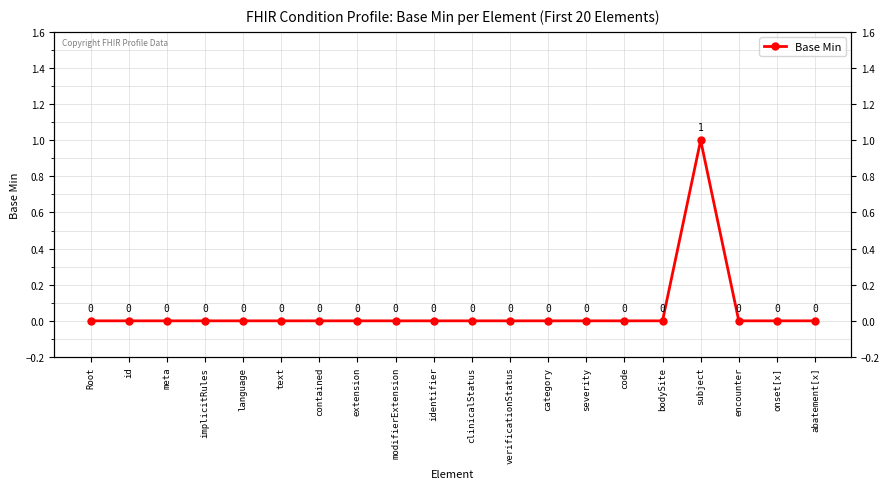

Rank the categories by value from highest to lowest.

subject, Root, id, meta, implicitRules, language, text, contained, extension, modifierExtension, identifier, clinicalStatus, verificationStatus, category, severity, code, bodySite, encounter, onset[x], abatement[x]